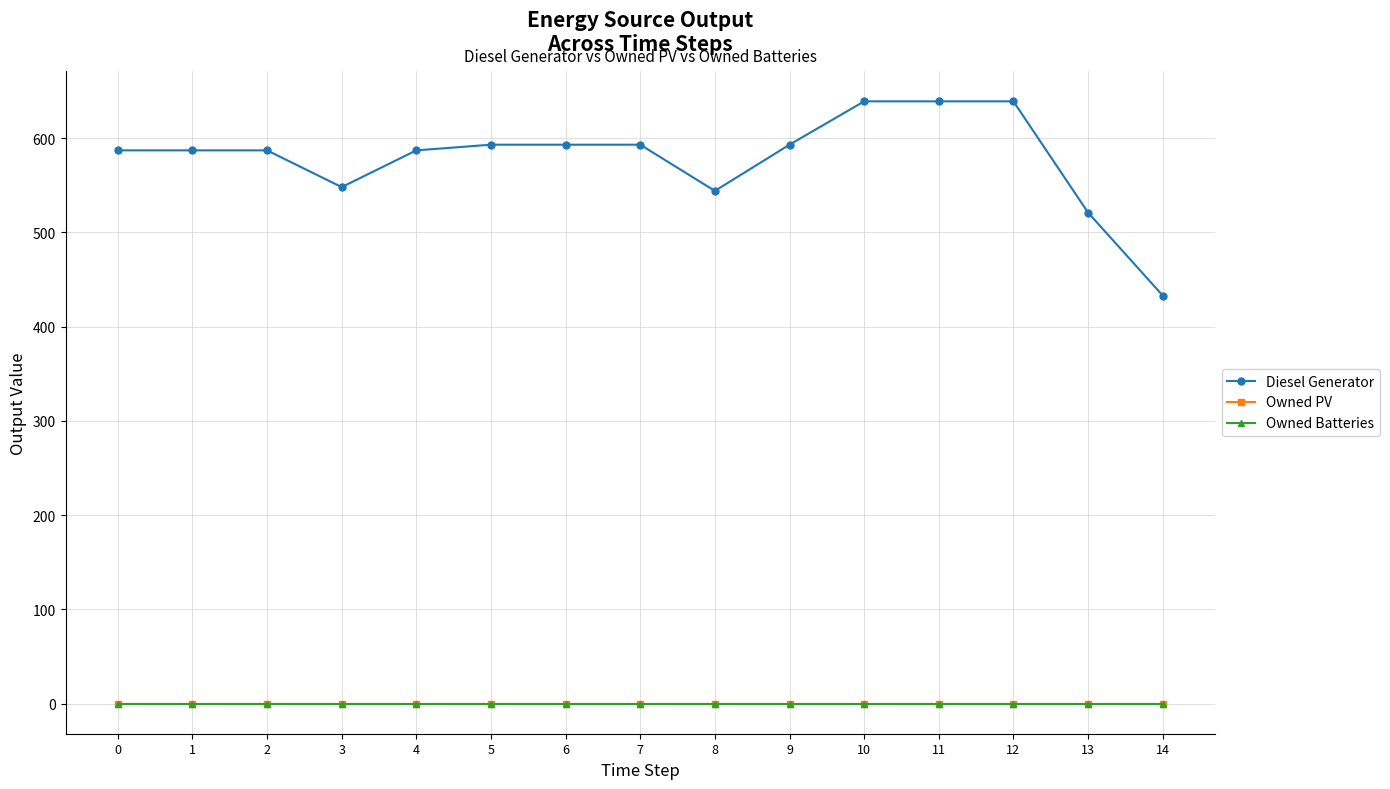

How many lines are shown in the chart?

3